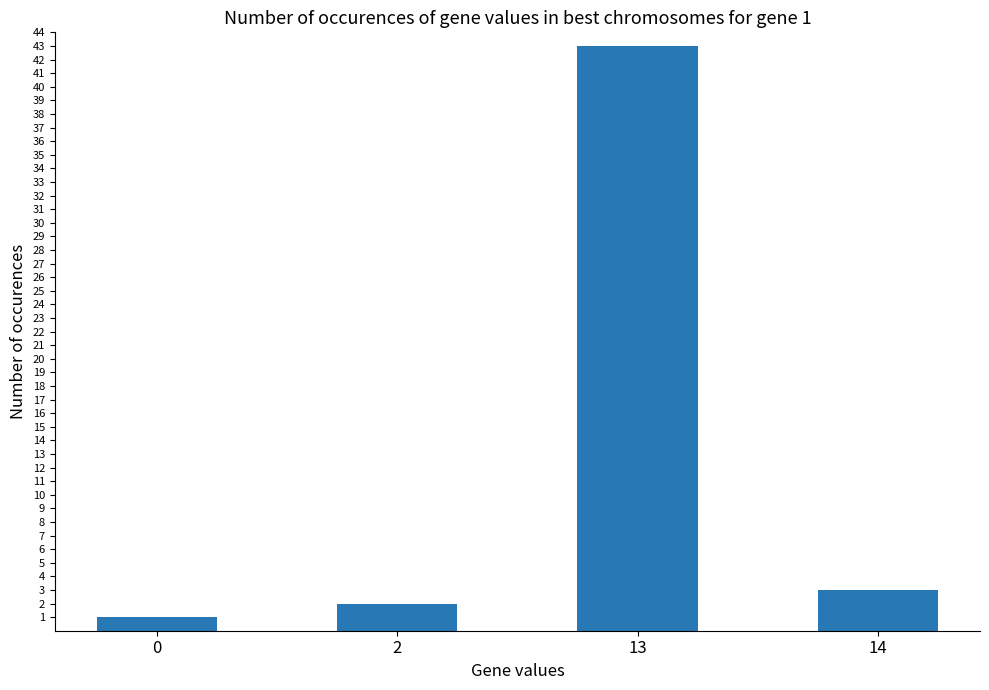

What is the sum of all values?

49